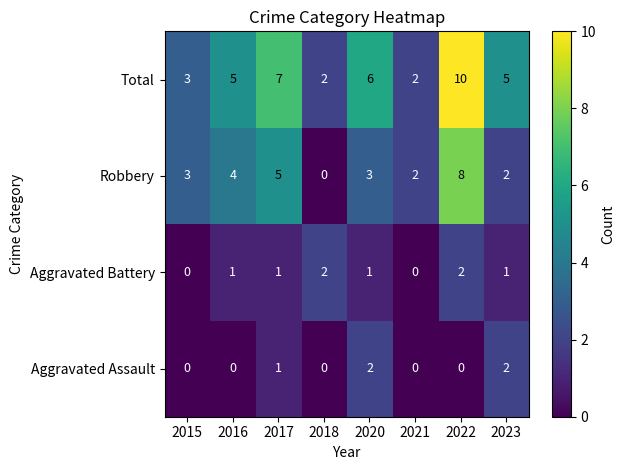

How many Aggravated Battery values are between 1 and 2?

6